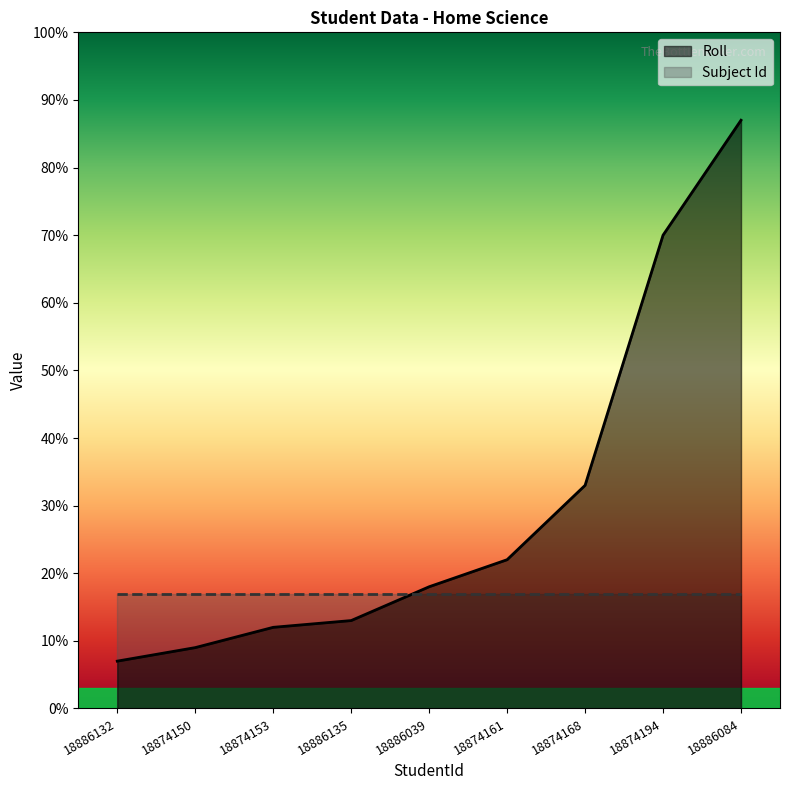

Which label corresponds to the largest value in the chart?

18886084